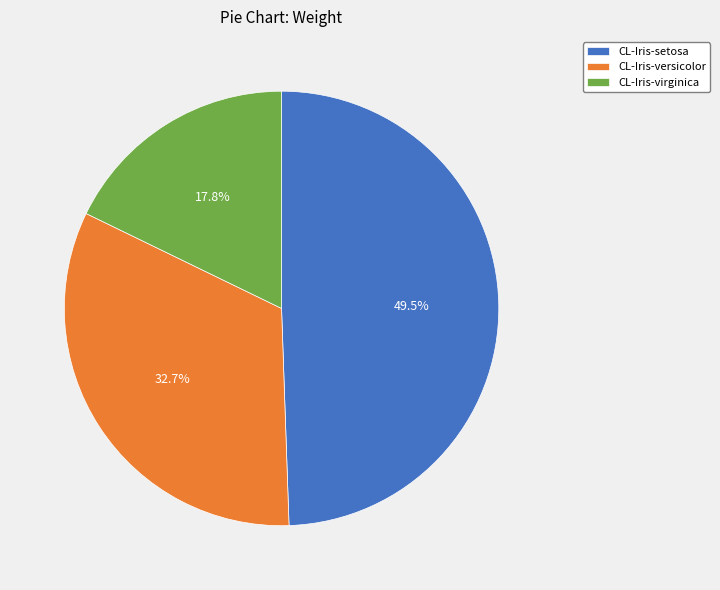

What percentage is NOT represented by CL-Iris-setosa?

50.5%